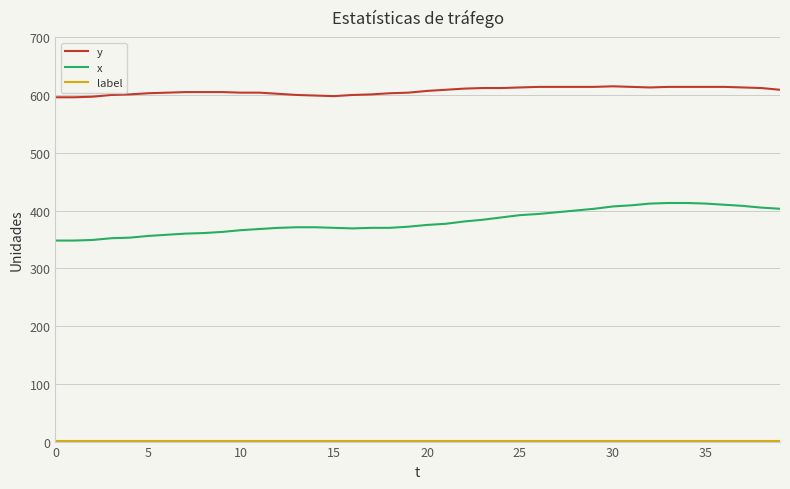

Which series has the widest spread of values?

x